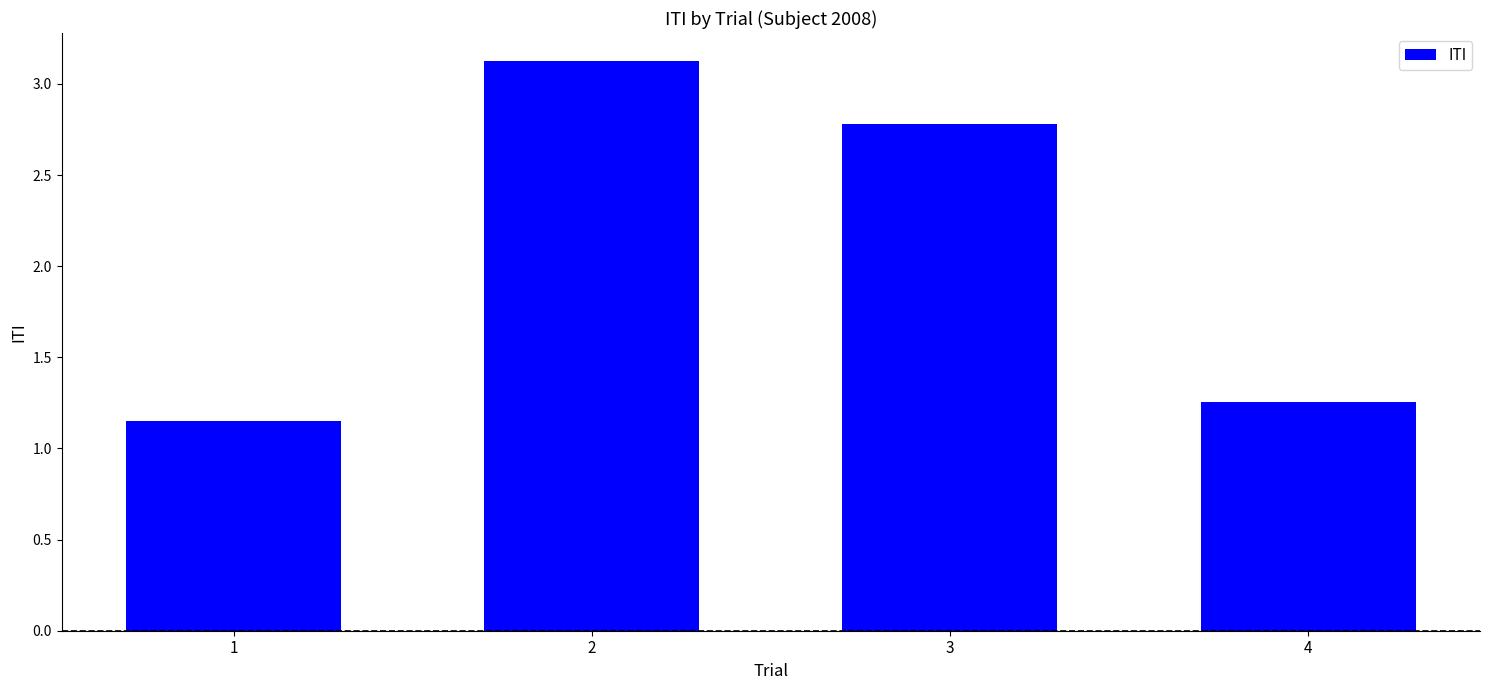

The chart shows a value of 3.9 at 3. True or false?

False